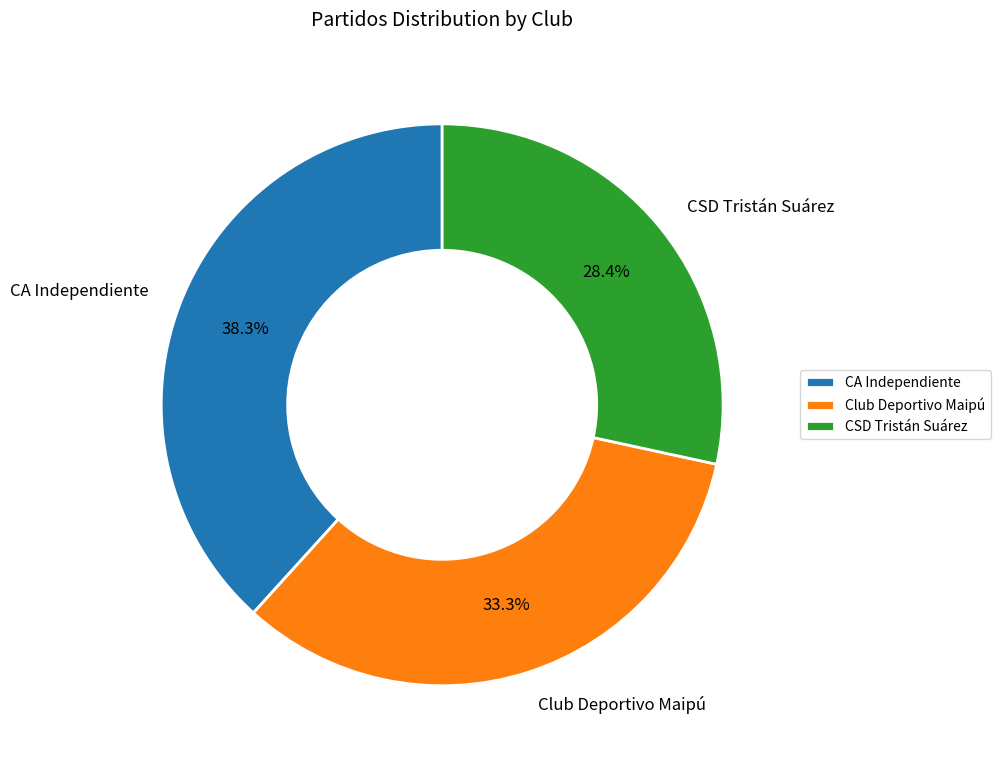

True or false: Club Deportivo Maipú accounts for 33% of the total.

True